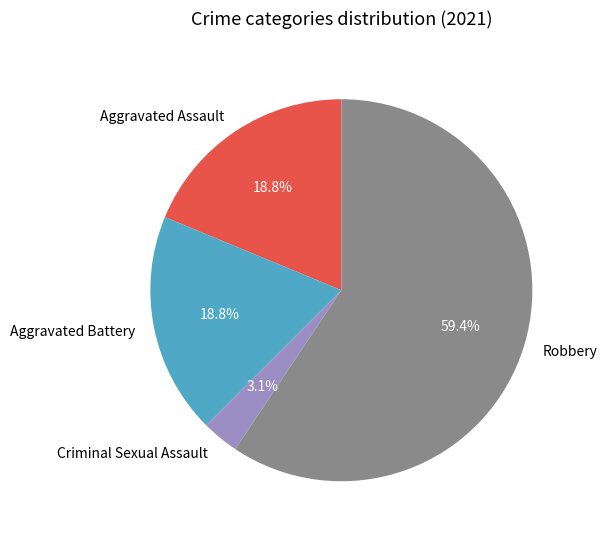

Which category accounts for the majority?

Robbery